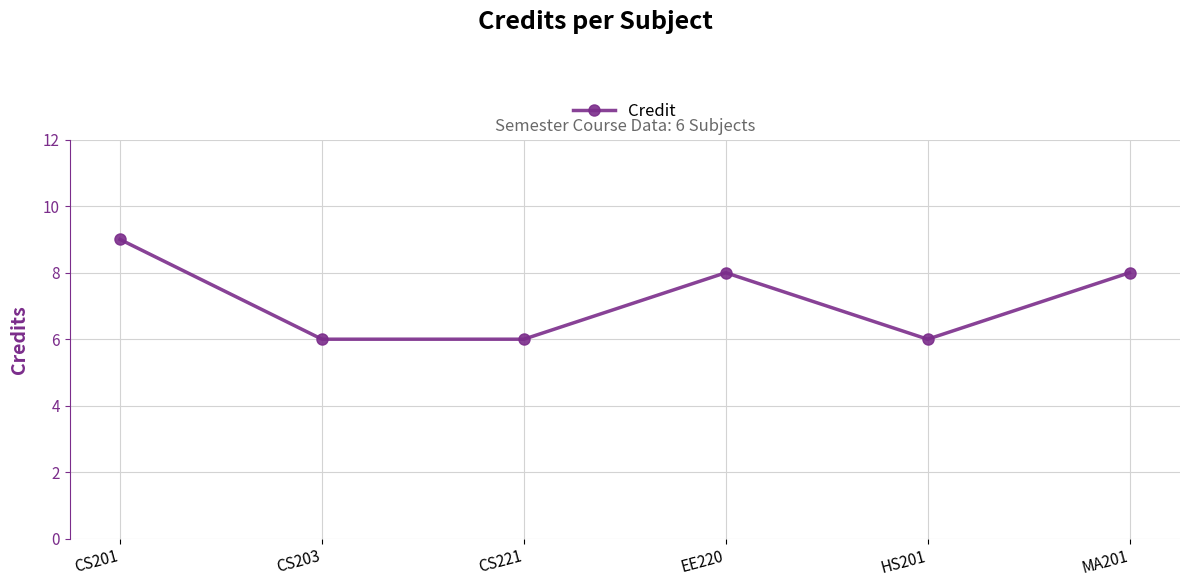

True or false: there are more than 2 points higher than both neighbors.

False